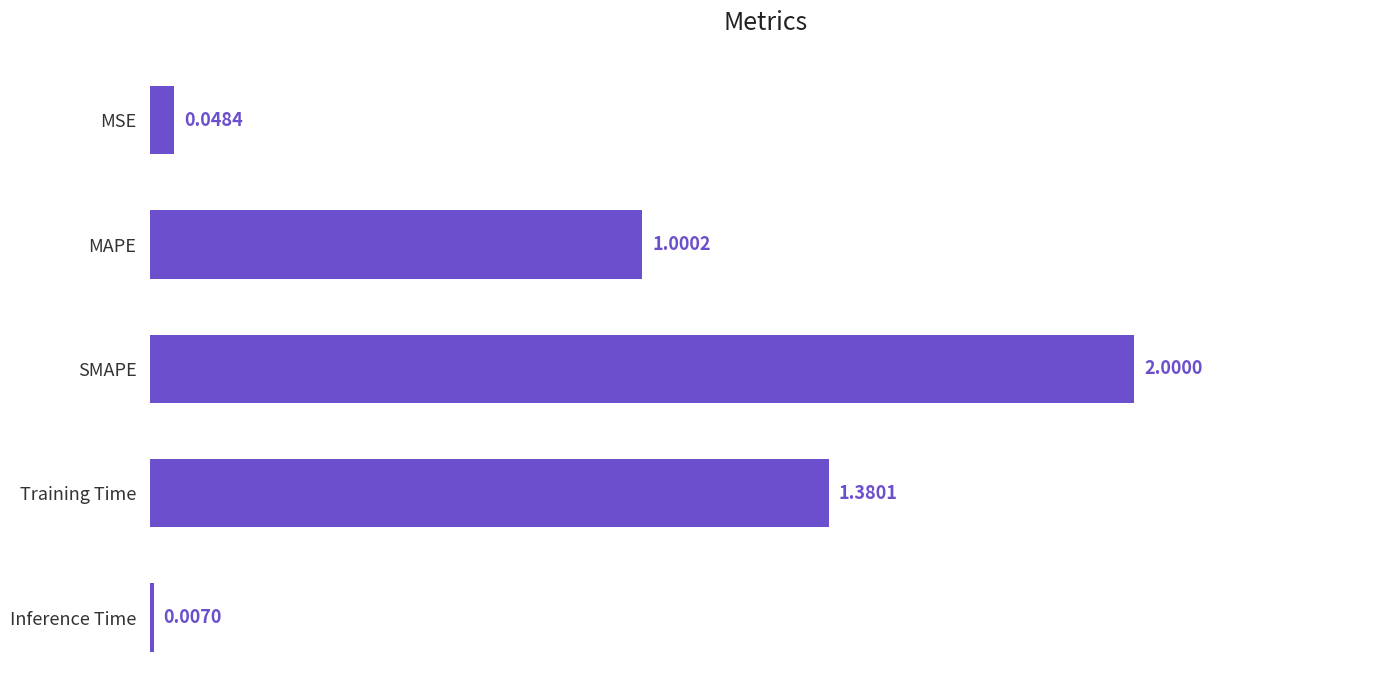

Where is the data nearest to the value 1?

MAPE